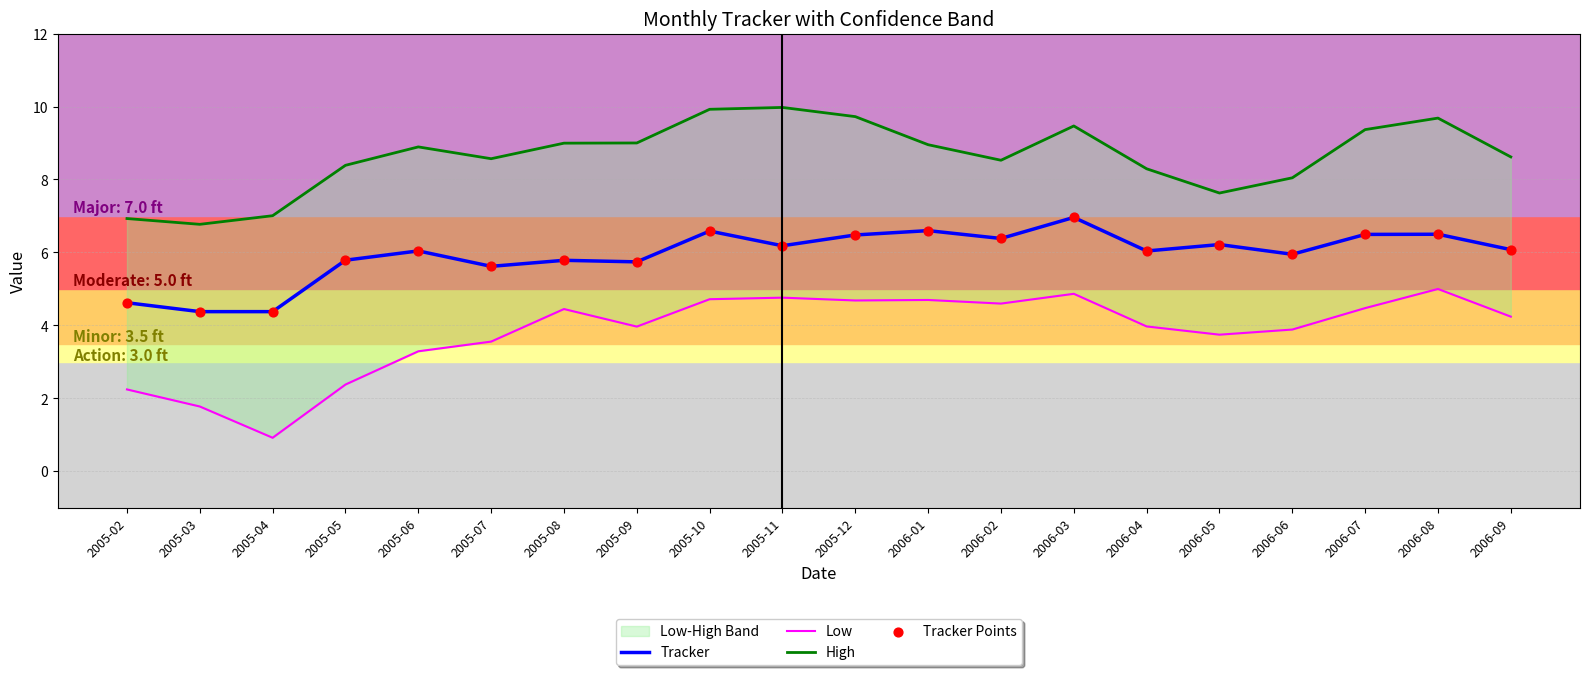

Which series contains the lowest Y value?

Low